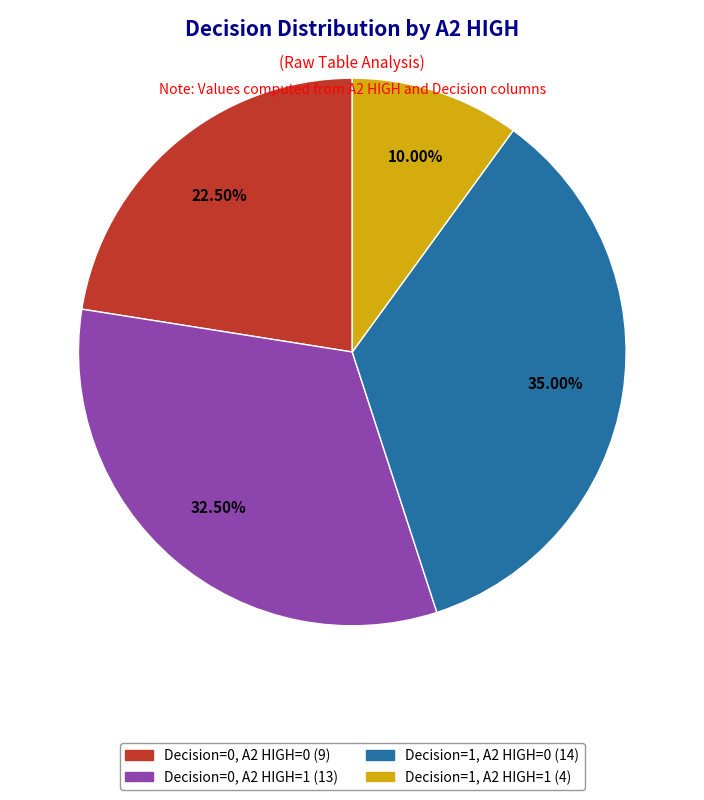

How many segments does this pie chart have?

4